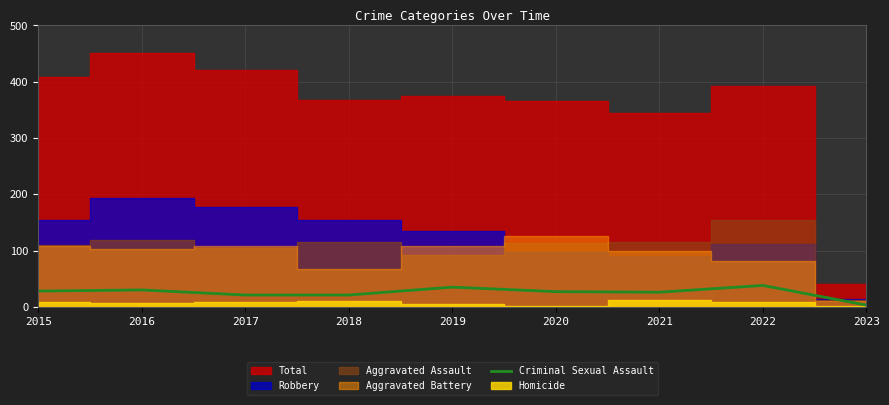

Between 2016 and 2020, which is larger?

2016